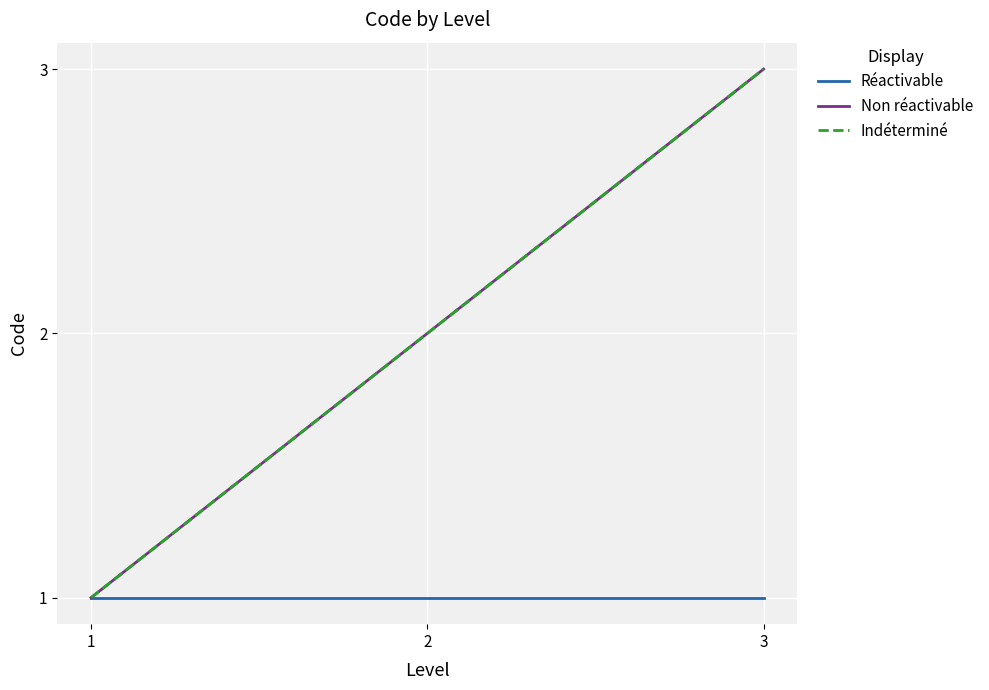

Does the chart have visible grid lines?

Yes